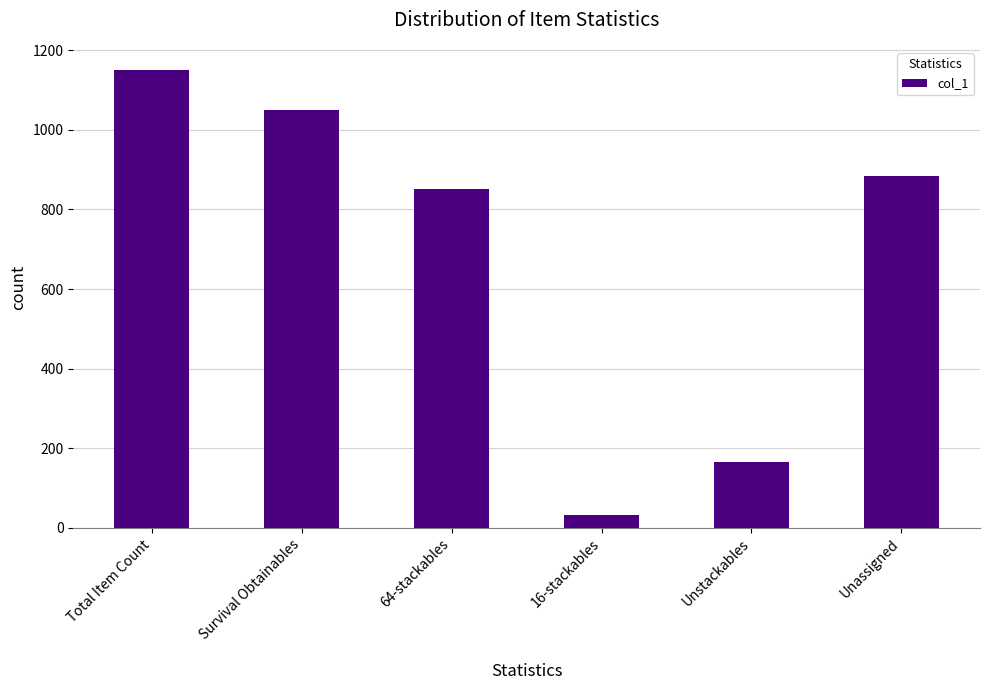

What is the change in value from Total Item Count to 16-stackables?

-1119